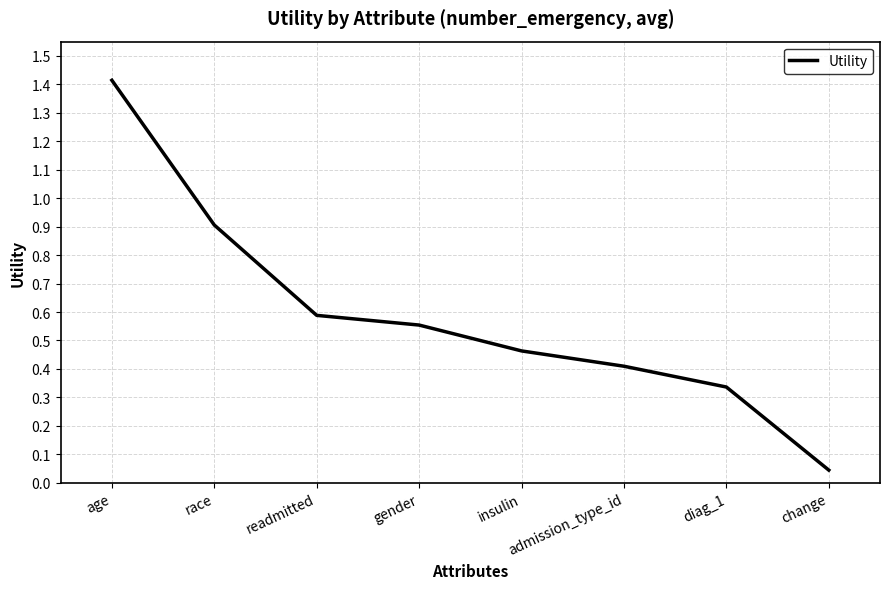

Which has a higher value, change or age?

age